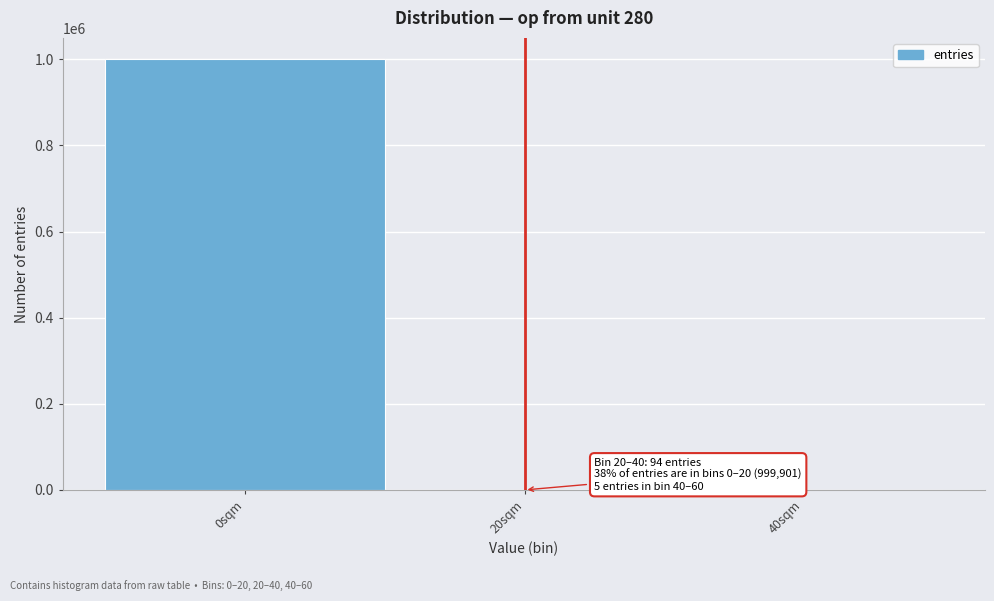

At which label is the value closest to 499953?

20sqm